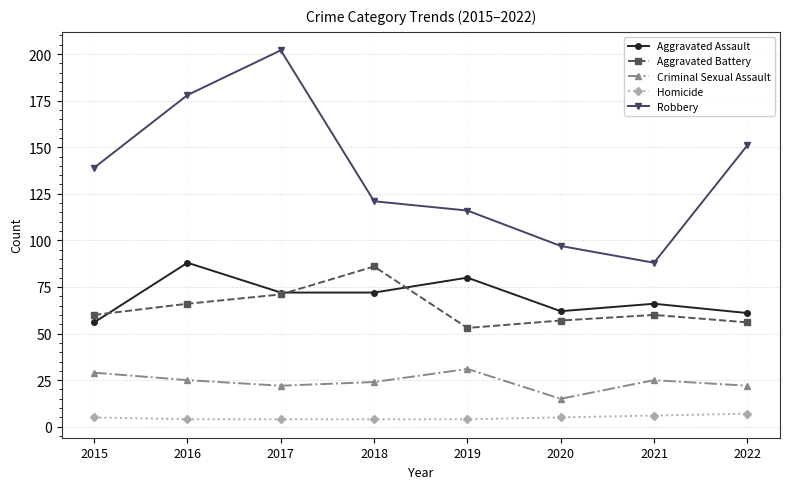

True or false: Aggravated Assault has a value of 62 at 2020.

True